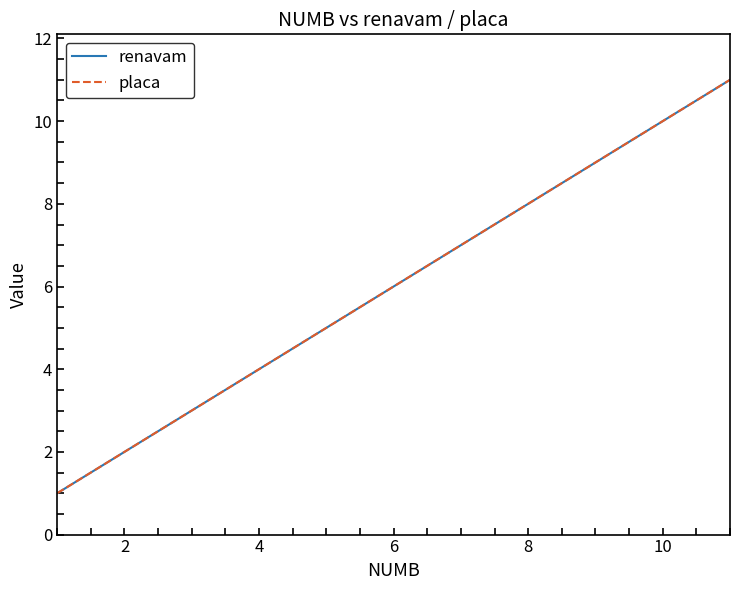

Is this an area chart (filled region under the line)?

No